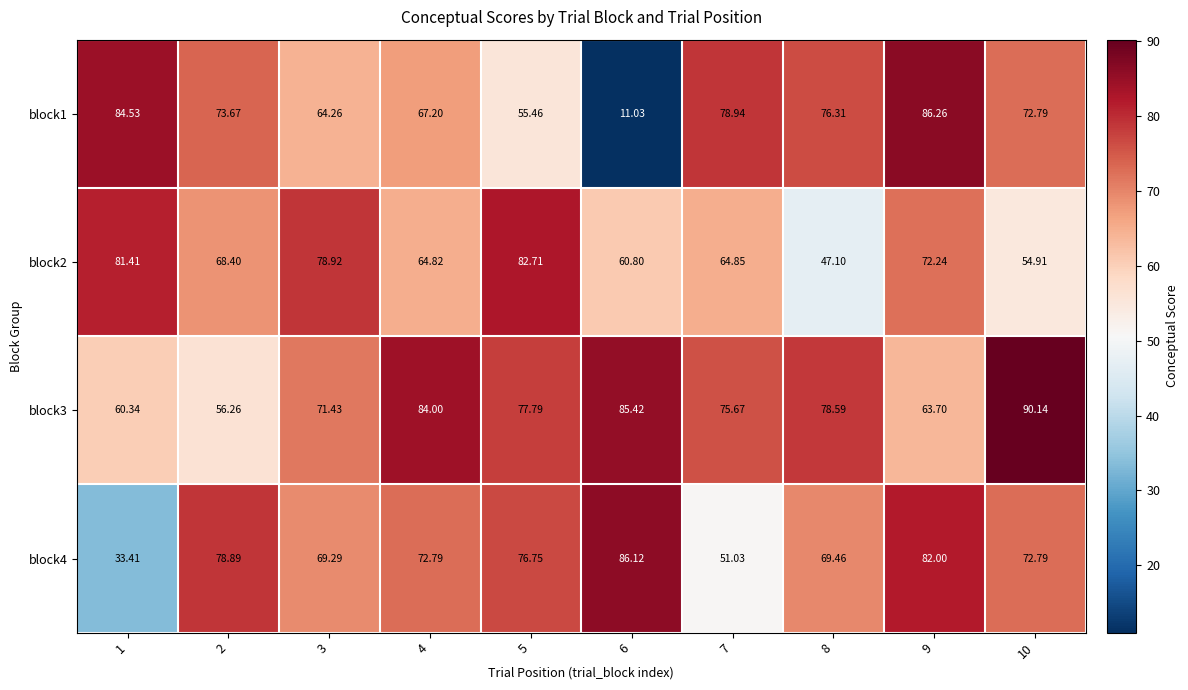

Is the value of block4 at 2 greater than the value of block2 at 5?

No